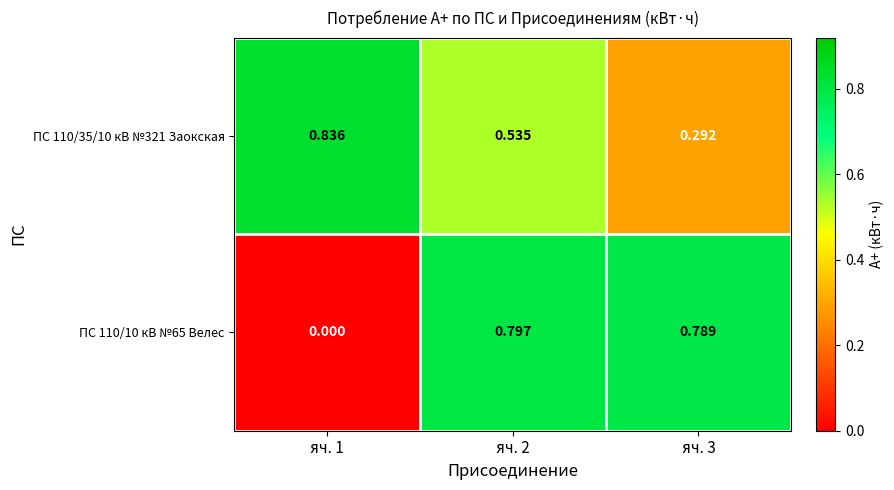

Is the value of ПС 110/10 кВ №65 Велес at яч. 2 greater than the value of ПС 110/35/10 кВ №321 Заокская at яч. 3?

Yes